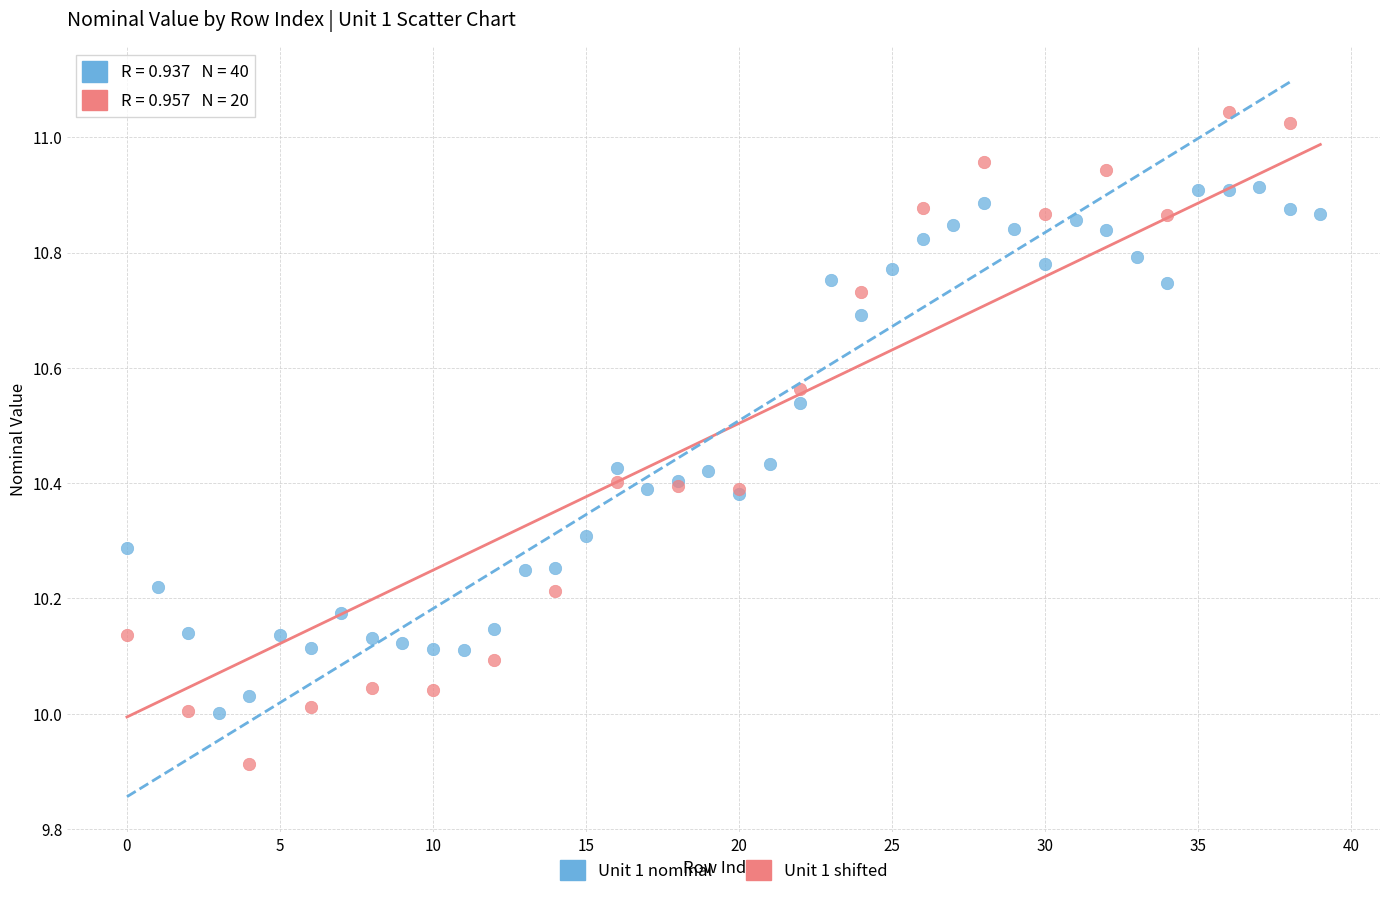

Which series reaches the maximum Y coordinate?

Unit 1 shifted